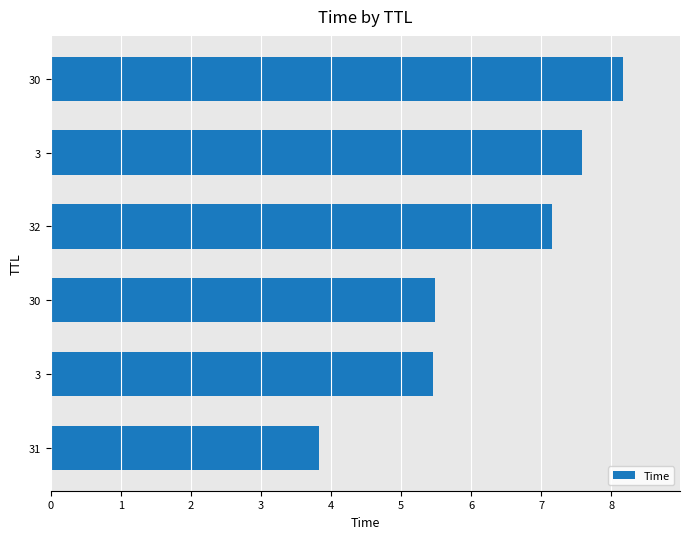

Where does the data first go above 7?

32